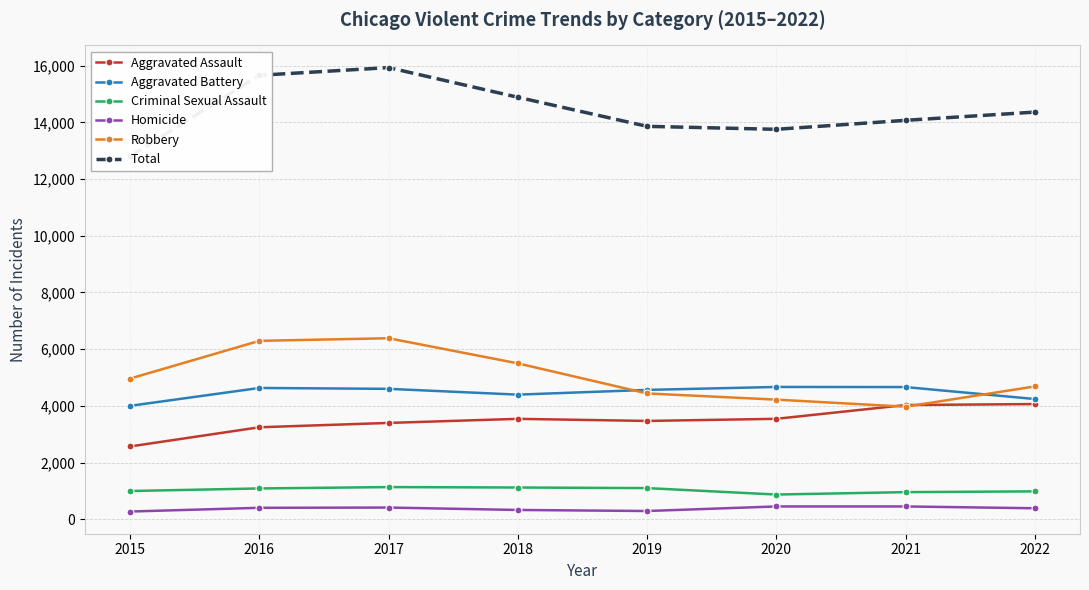

At which label does Criminal Sexual Assault reach its minimum?

2020